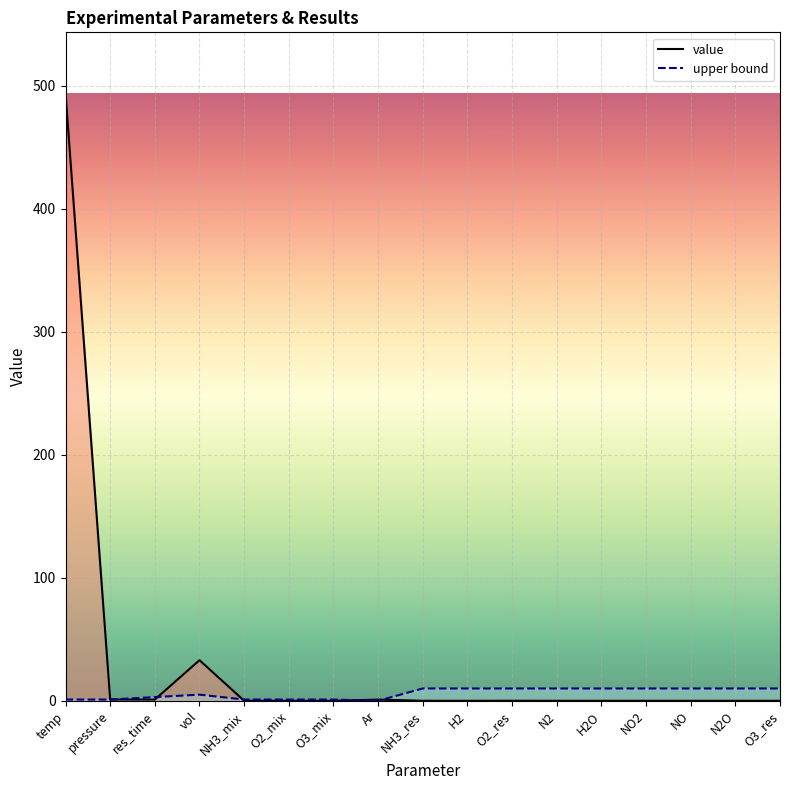

Rank the series at temp from highest to lowest value.

value, upper bound